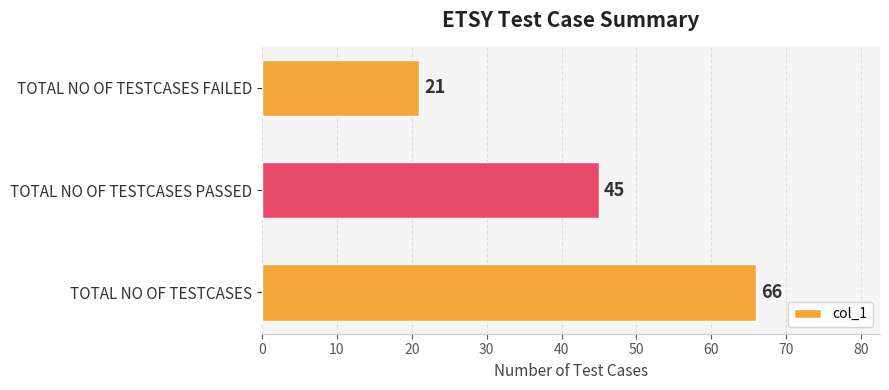

What is the difference between the maximum and second lowest values?

21